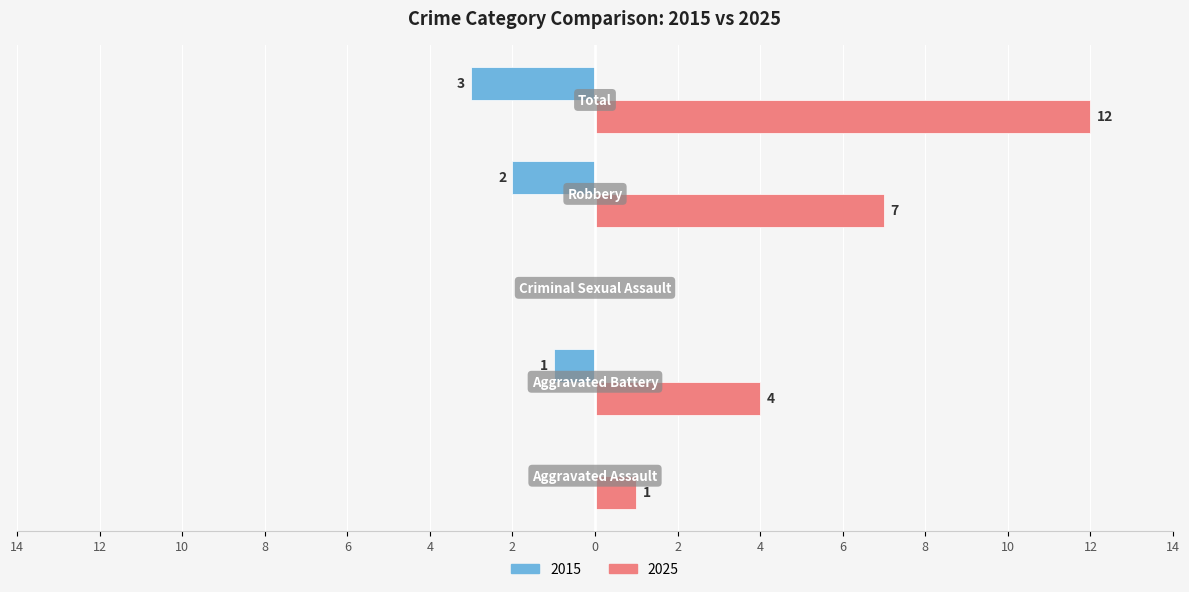

What are all the series names shown in the legend?

2015, 2025